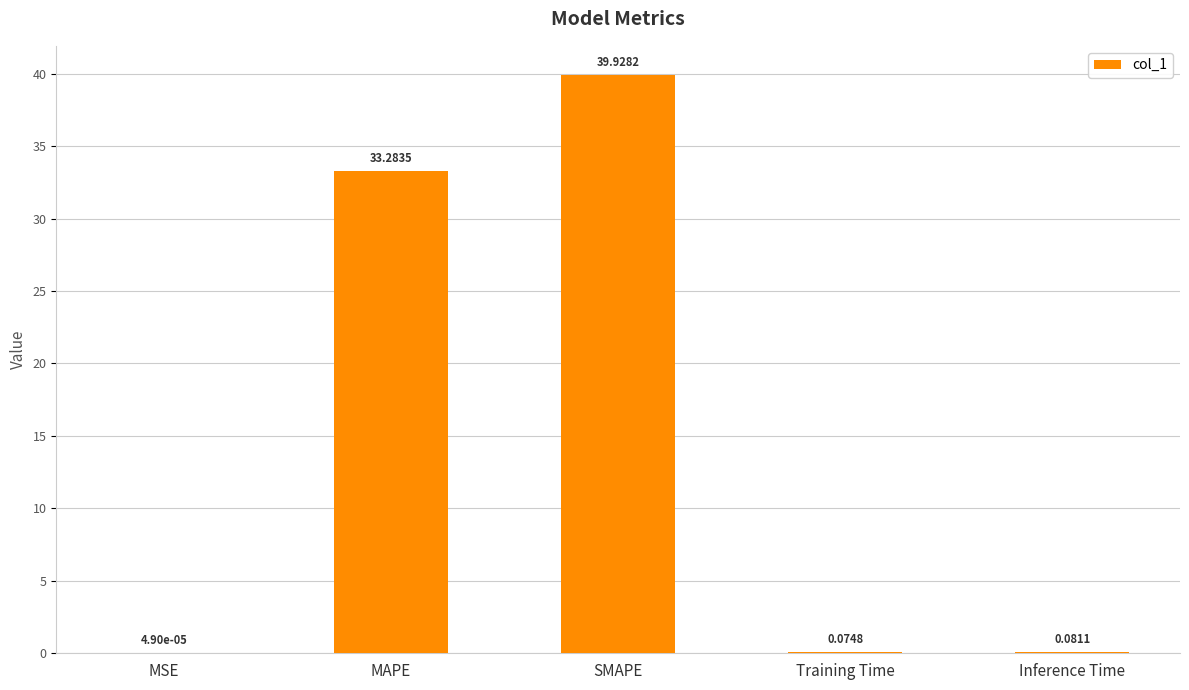

What is the greatest value displayed?

39.9